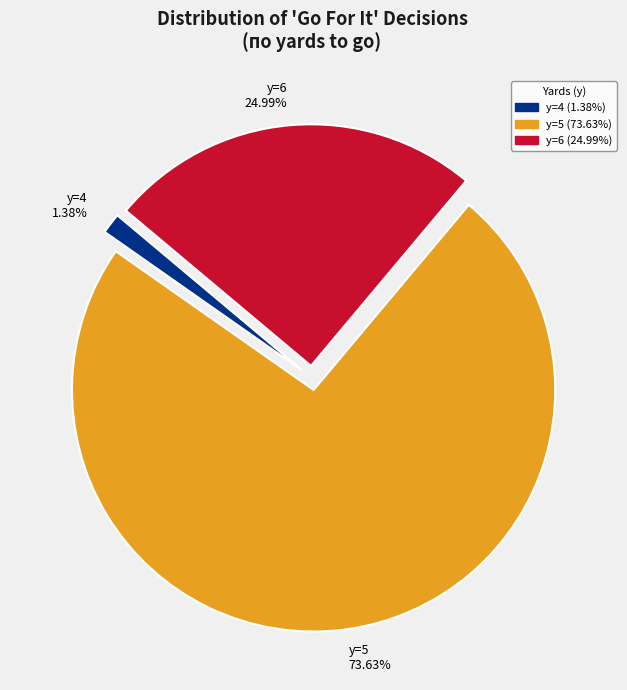

How many segments does this pie chart have?

3